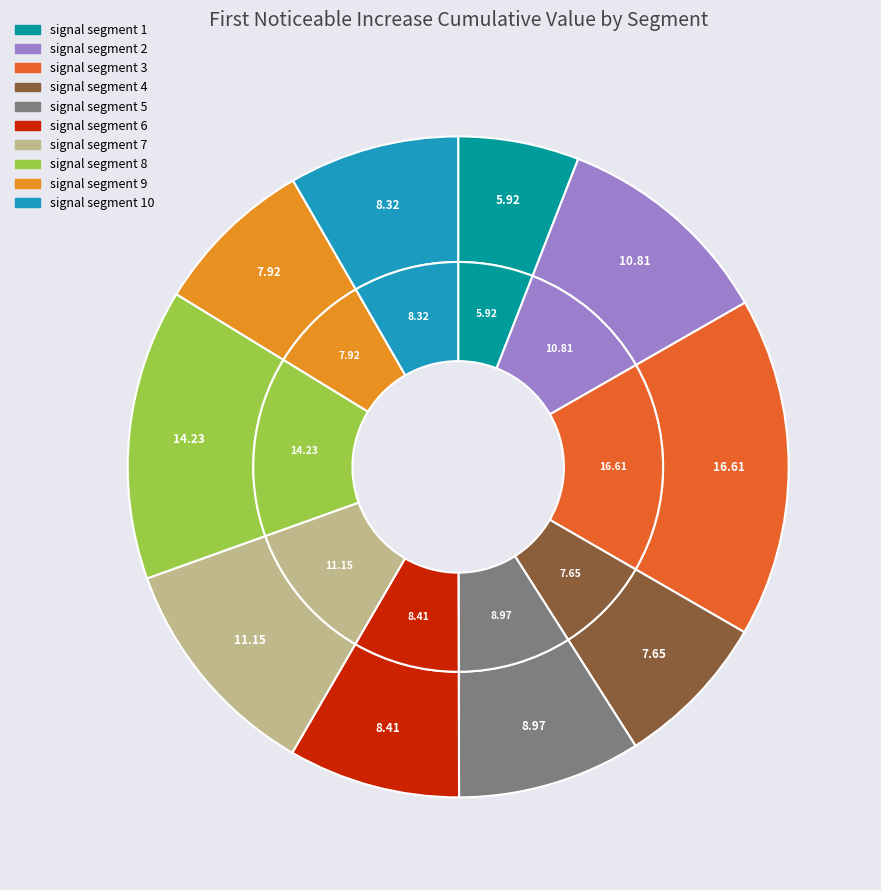

Is it true that signal segment 6 is 8% of the pie?

True